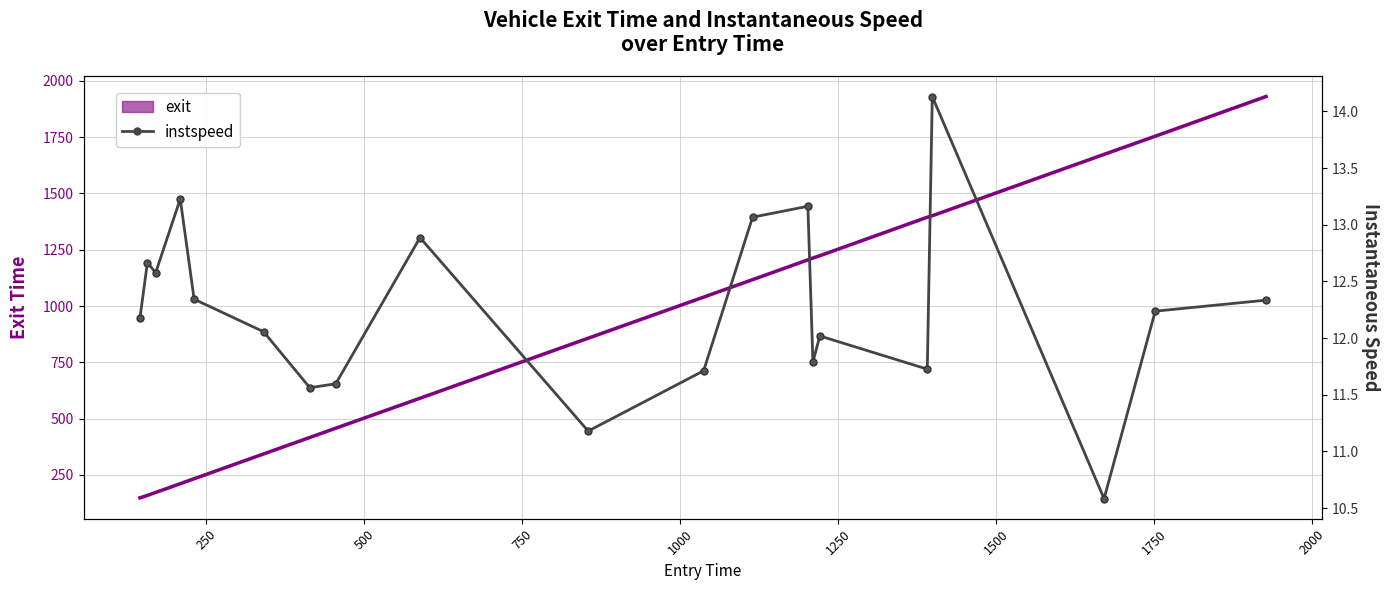

The exit series shows 379.6 at 1000. True or false?

False